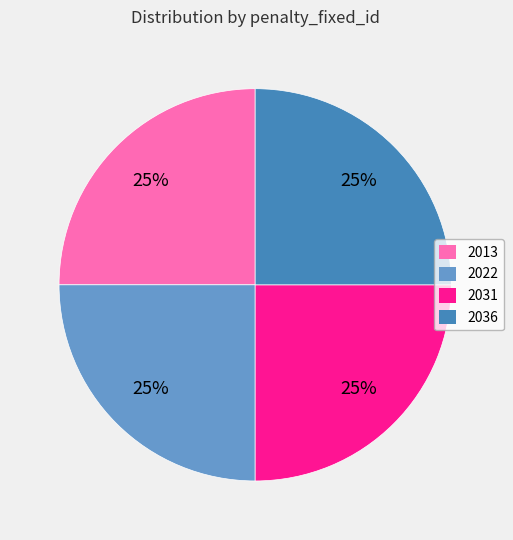

True or false: 2013 accounts for 8% of the total.

False